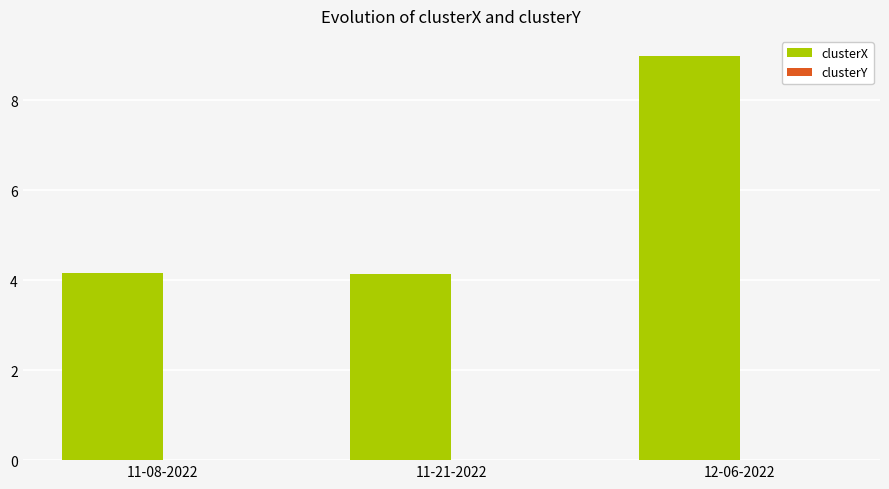

Are the bars grouped side by side (vs. stacked)?

Yes